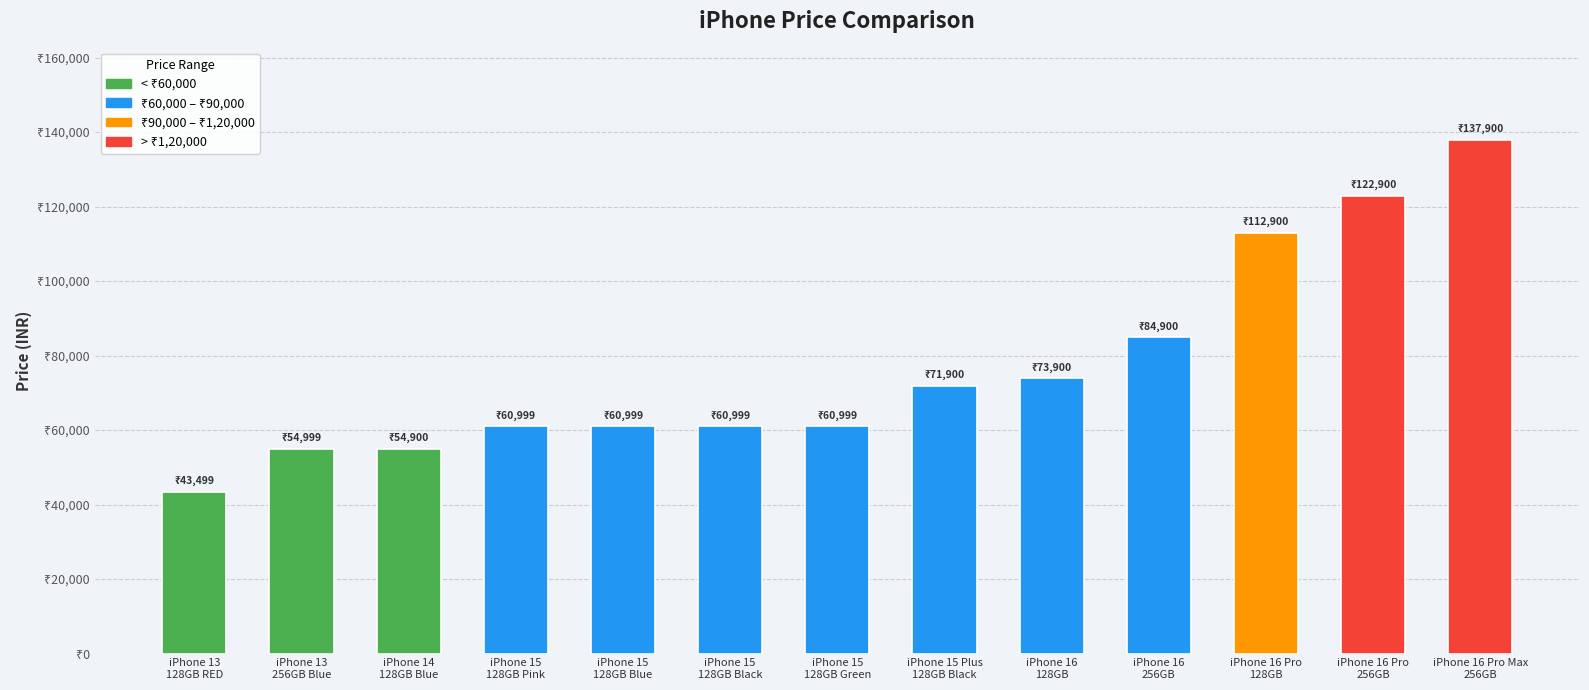

Which category has the highest value across all series?

iPhone 16 Pro Max
256GB